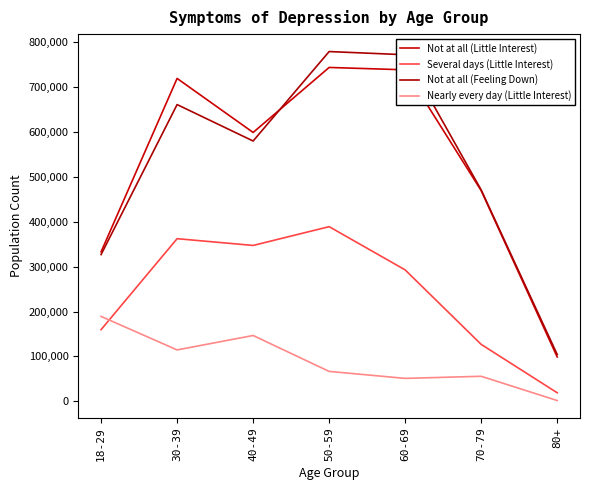

Rank the series at 30-39 from lowest to highest value.

Nearly every day (Little Interest), Several days (Little Interest), Not at all (Feeling Down), Not at all (Little Interest)